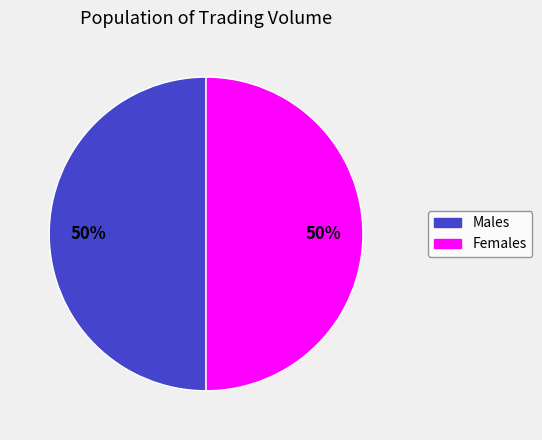

To the nearest percent, what is the average slice percentage?

50%